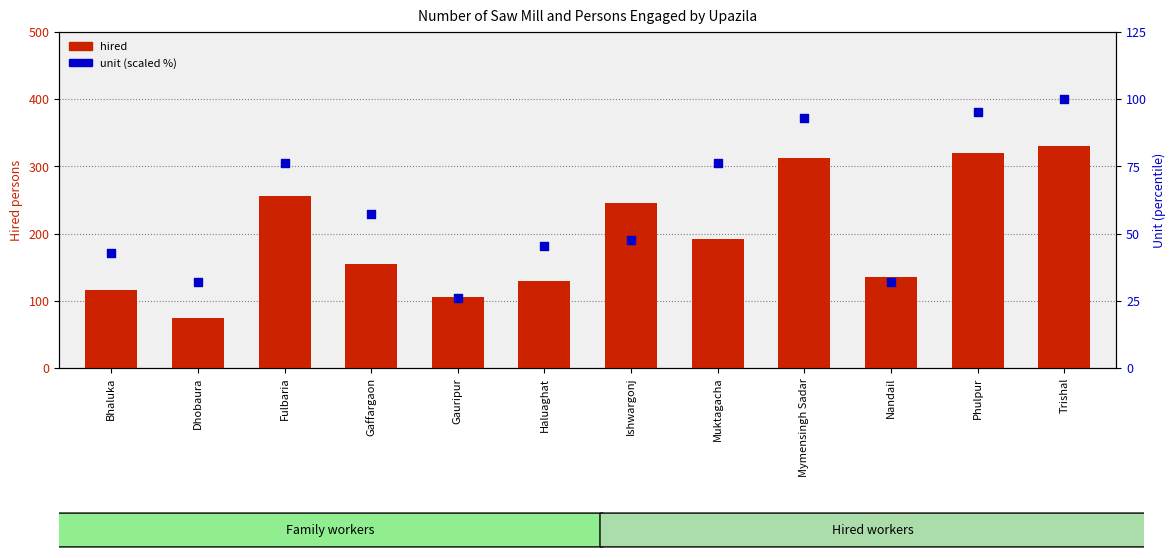

Which series has the widest spread of Y values?

hired